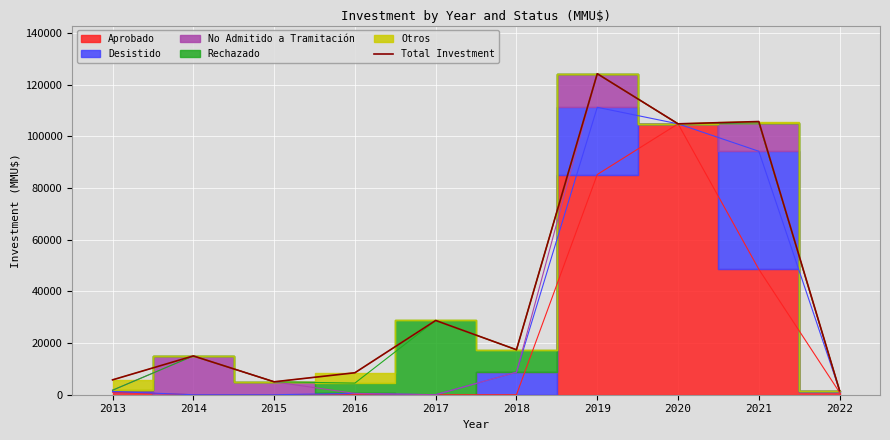

Between 2021 and 2017, which is larger?

2021